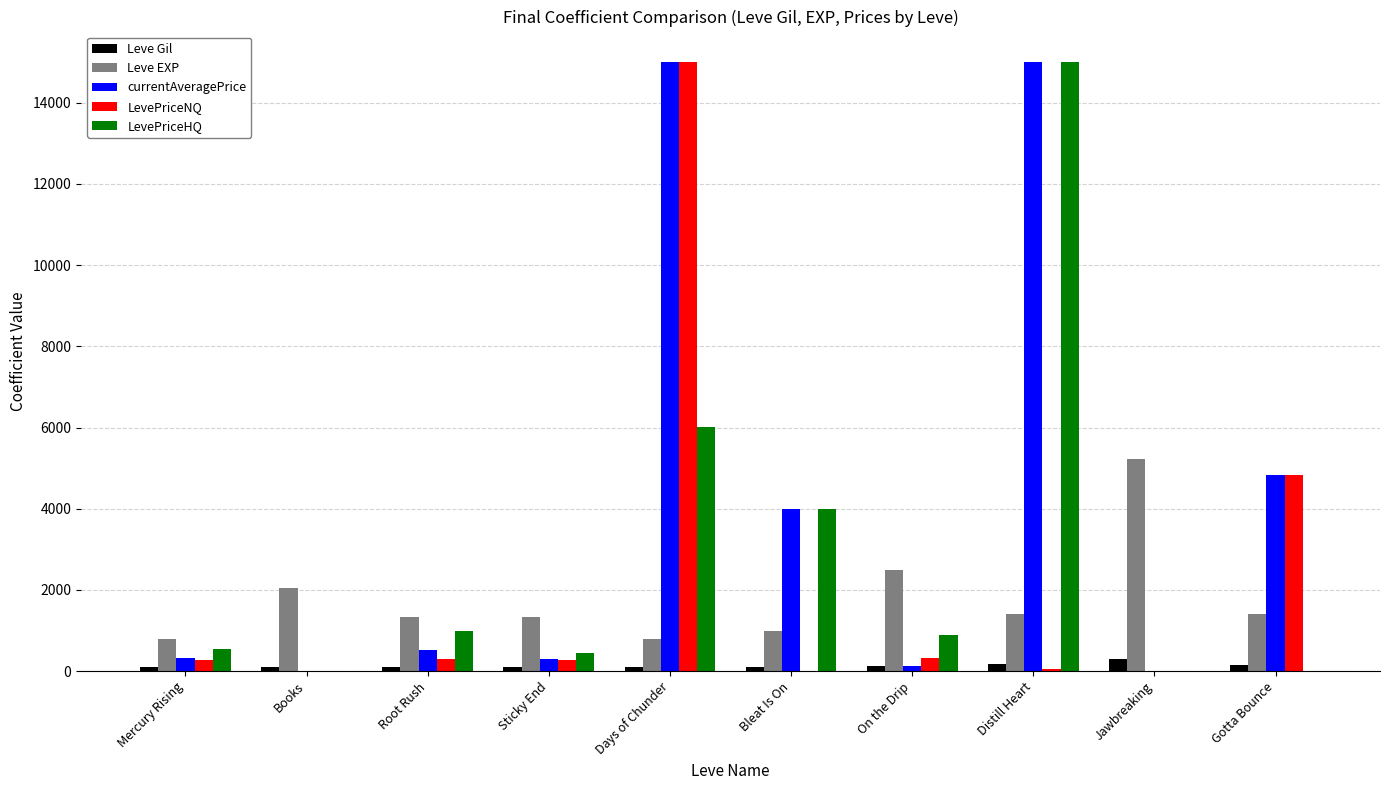

What is the sum of all Leve EXP values?

17830